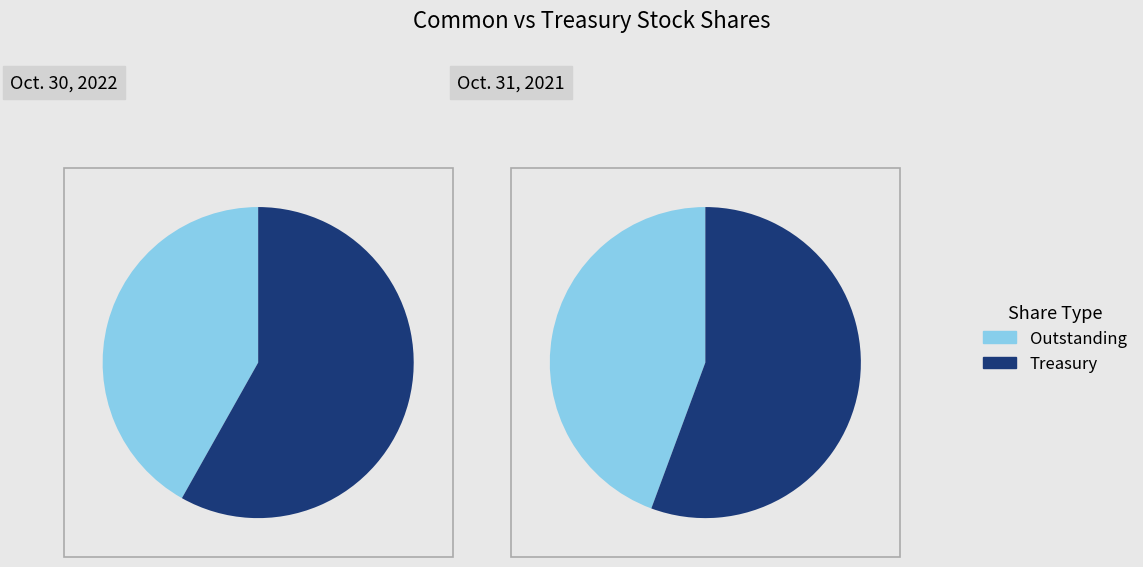

To the nearest percent, what is the average slice percentage?

50%